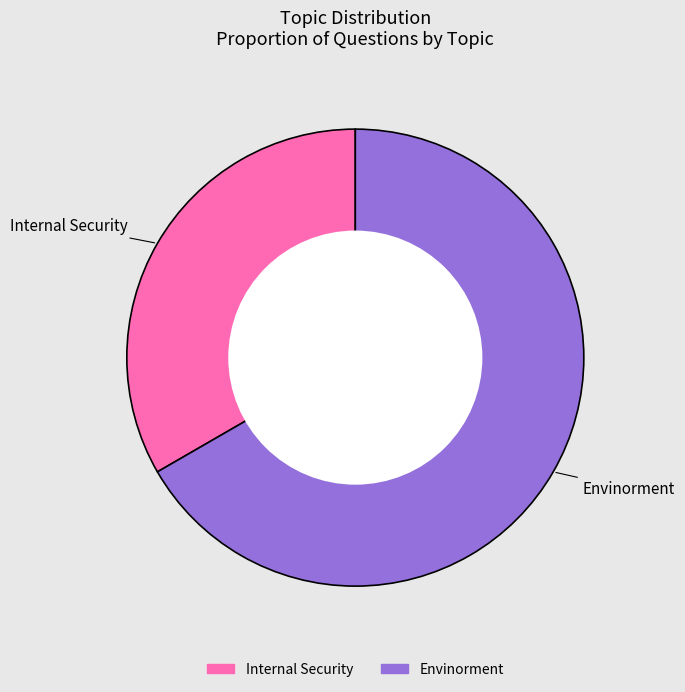

Is the sum of Internal Security and Envinorment greater than half?

Yes